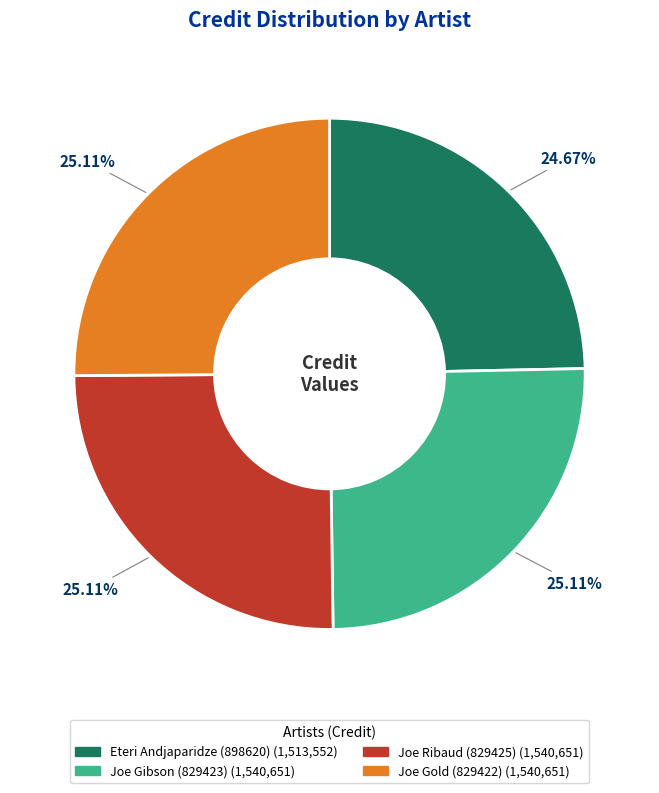

Combined, do Joe Ribaud (829425) and Joe Gibson (829423) account for over 50%?

Yes